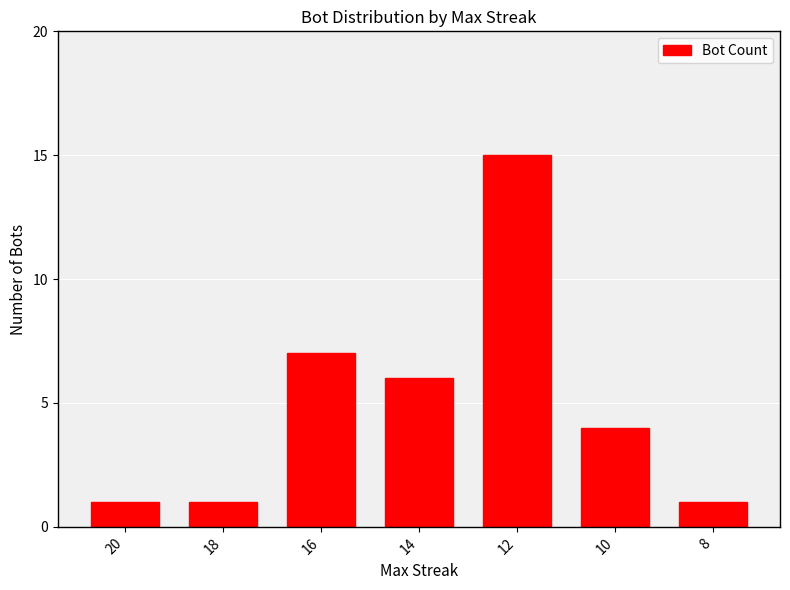

What is the difference between the second highest and minimum values?

6